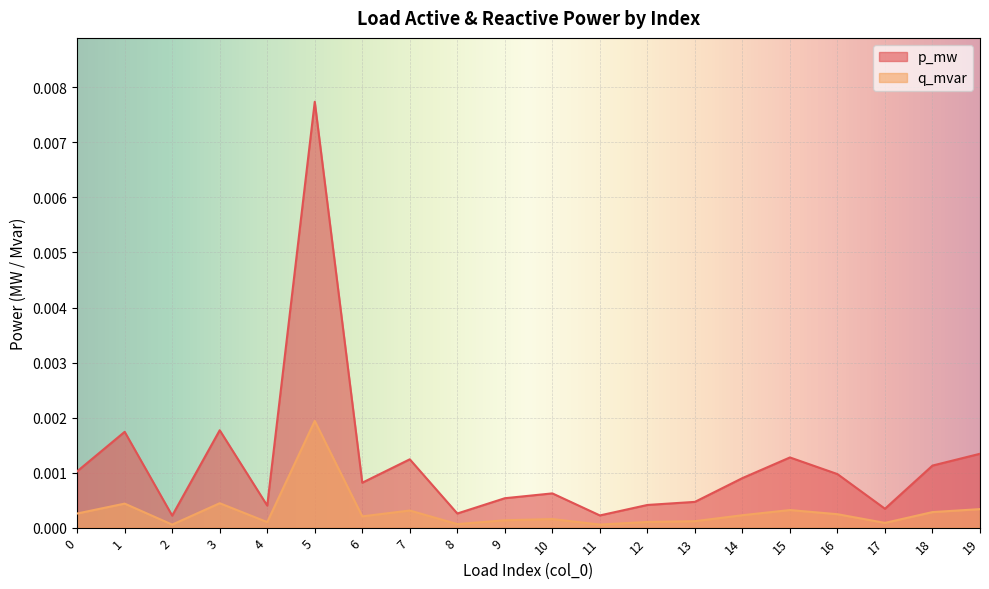

True or false: q_mvar has a value of 0.0 at 14.

False